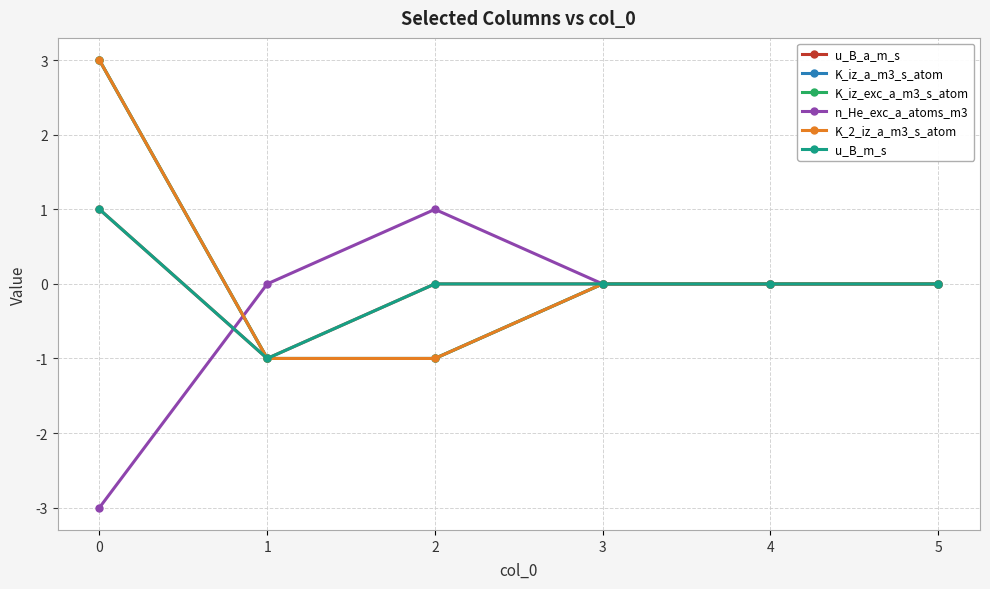

True or false: n_He_exc_a_atoms_m3 has more than 2 points higher than both neighbors.

False